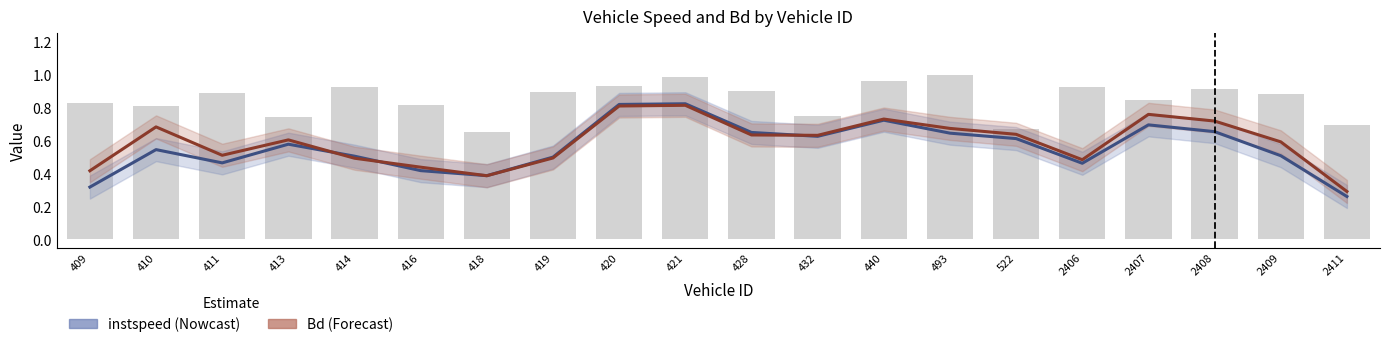

What is the lowest value of the Bd (Forecast) series?

0.3